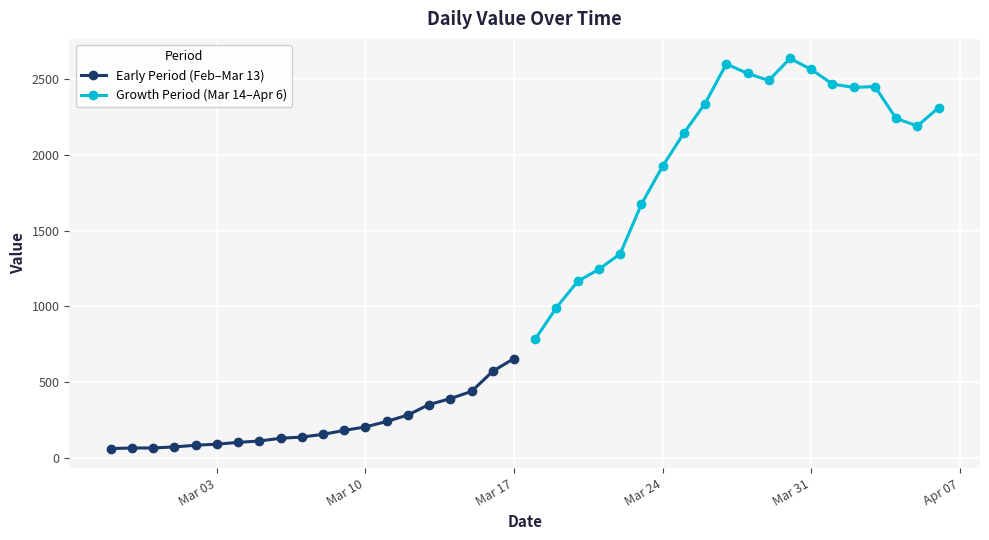

What is the minimum value shown in the chart?

61